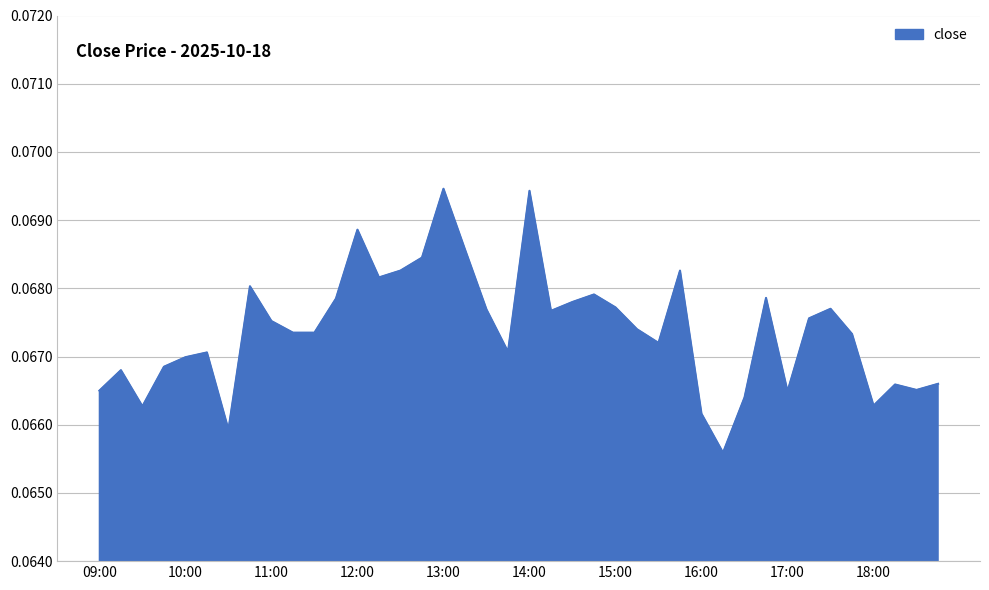

At which category does the data reach its first local peak?

09:15